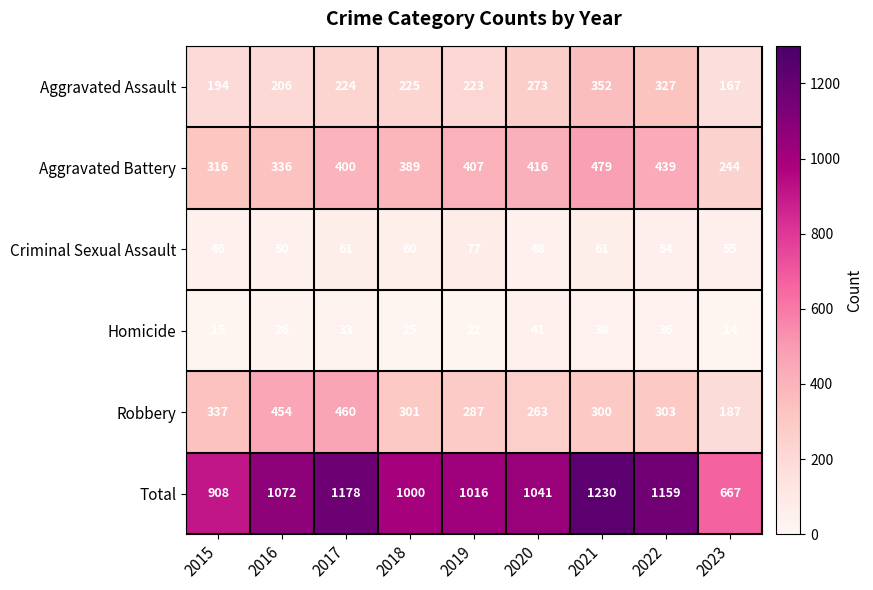

True or false: Total has a value of 1599 at 2017.

False